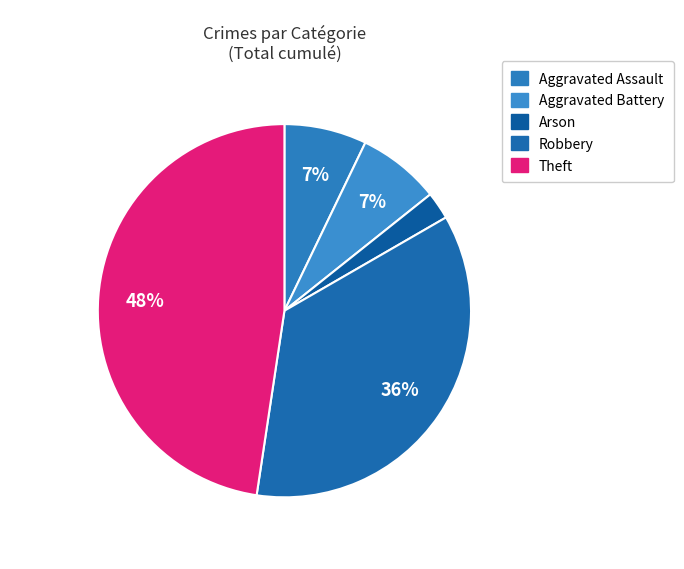

How many slices are in this pie chart?

5